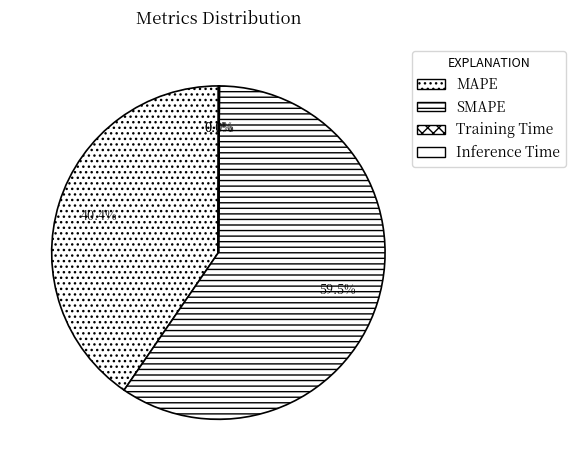

Which slice represents more than half of the pie?

SMAPE